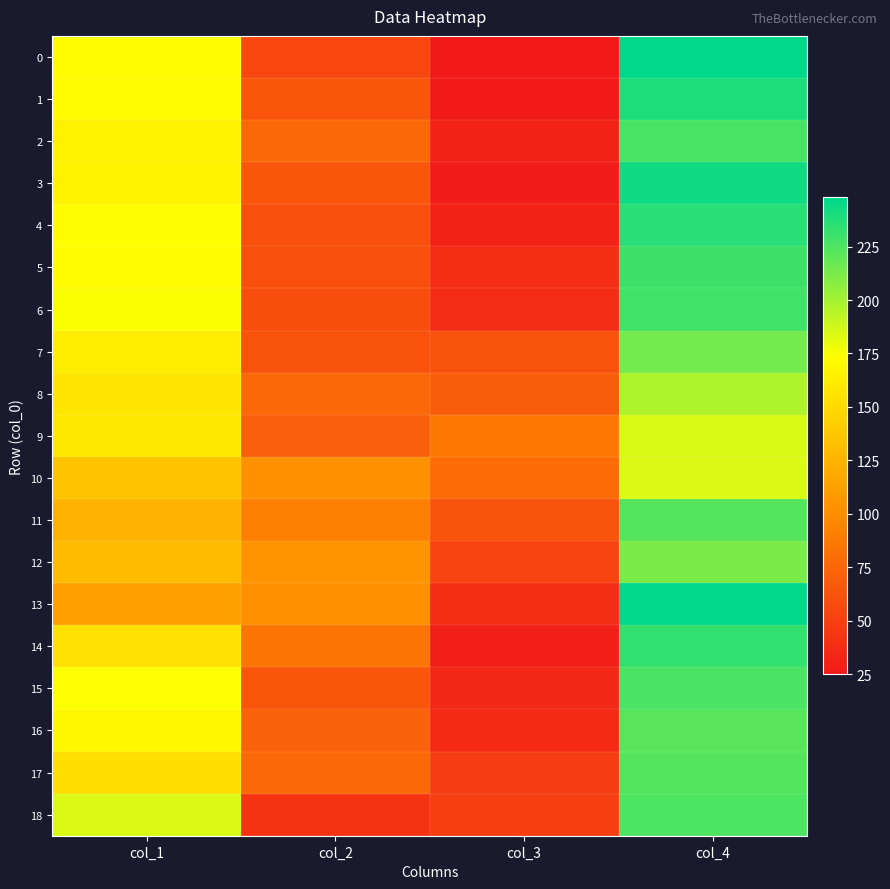

What is the spread (max minus min) of values at col_3?

61